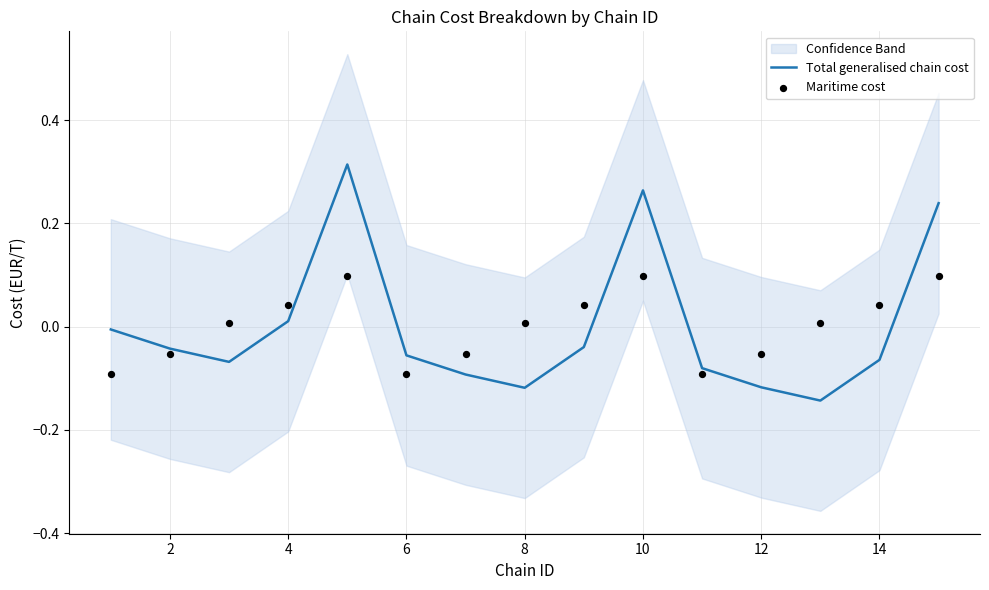

Which series reaches the maximum Y coordinate?

Total generalised chain cost